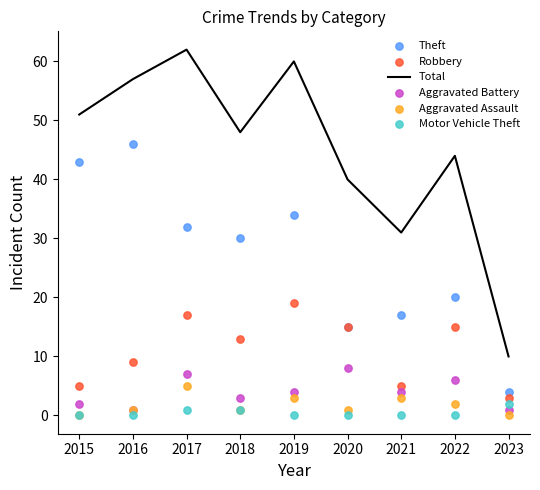

At how many categories does at least one series exceed 41?

6